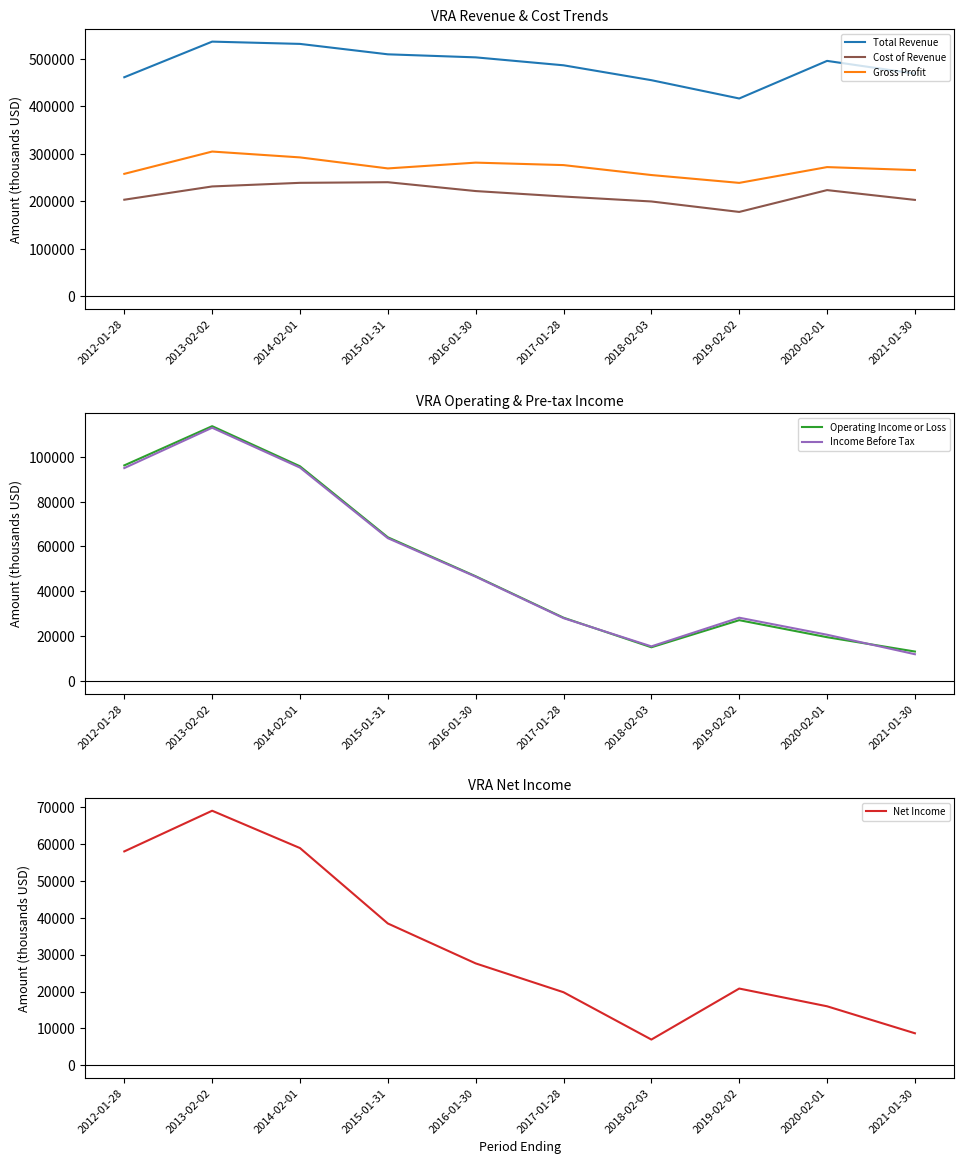

Which series changed the most between 2016-01-30 and 2017-01-28?

Operating Income or Loss